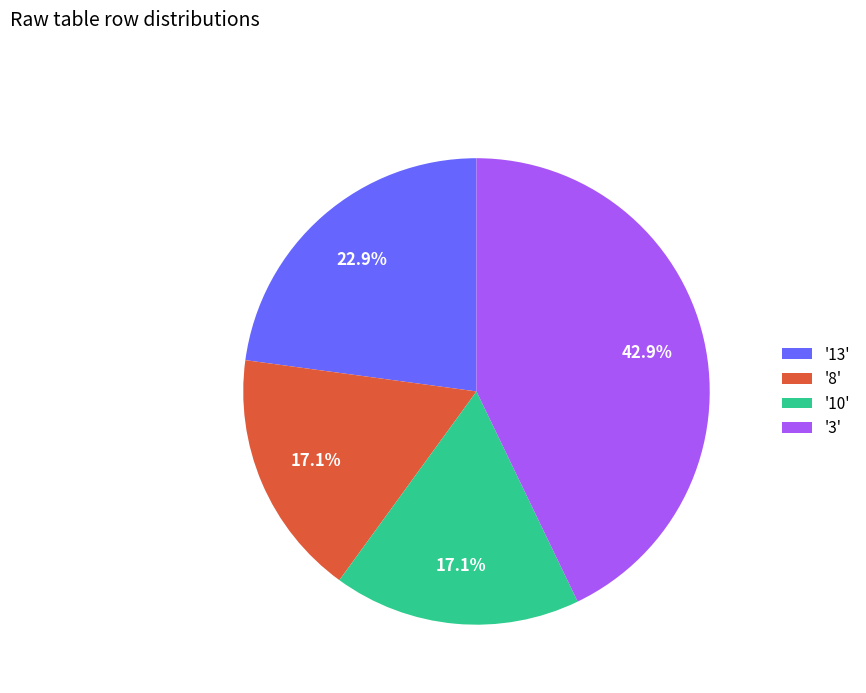

Which category has the biggest portion of the pie?

'3'